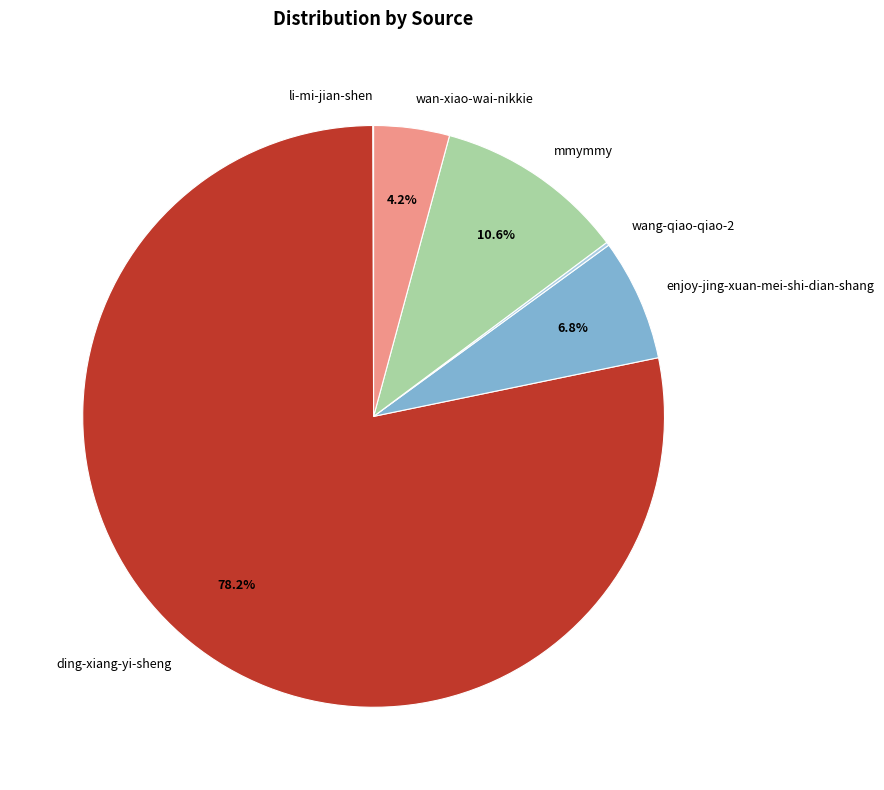

To the nearest percent, what portion does mmymmy represent?

11%